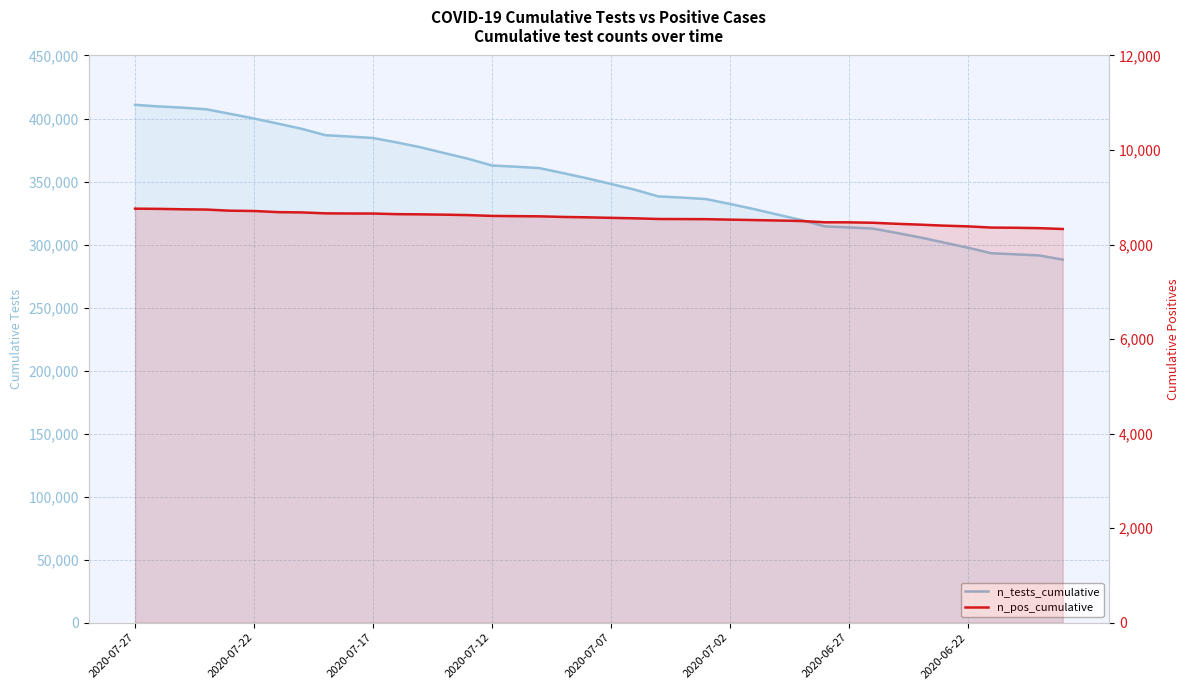

True or false: n_tests_cumulative and n_pos_cumulative cross at least once.

False